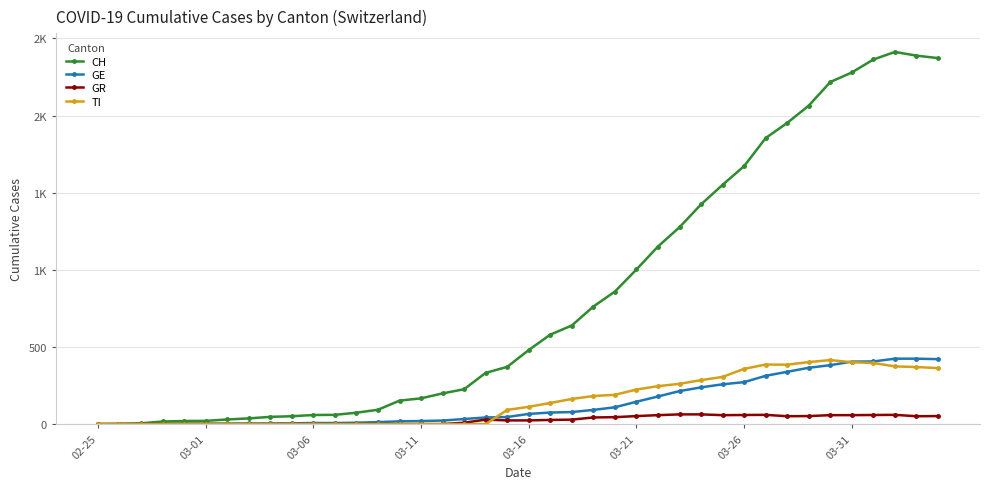

Is this an area chart (filled region under the line)?

No